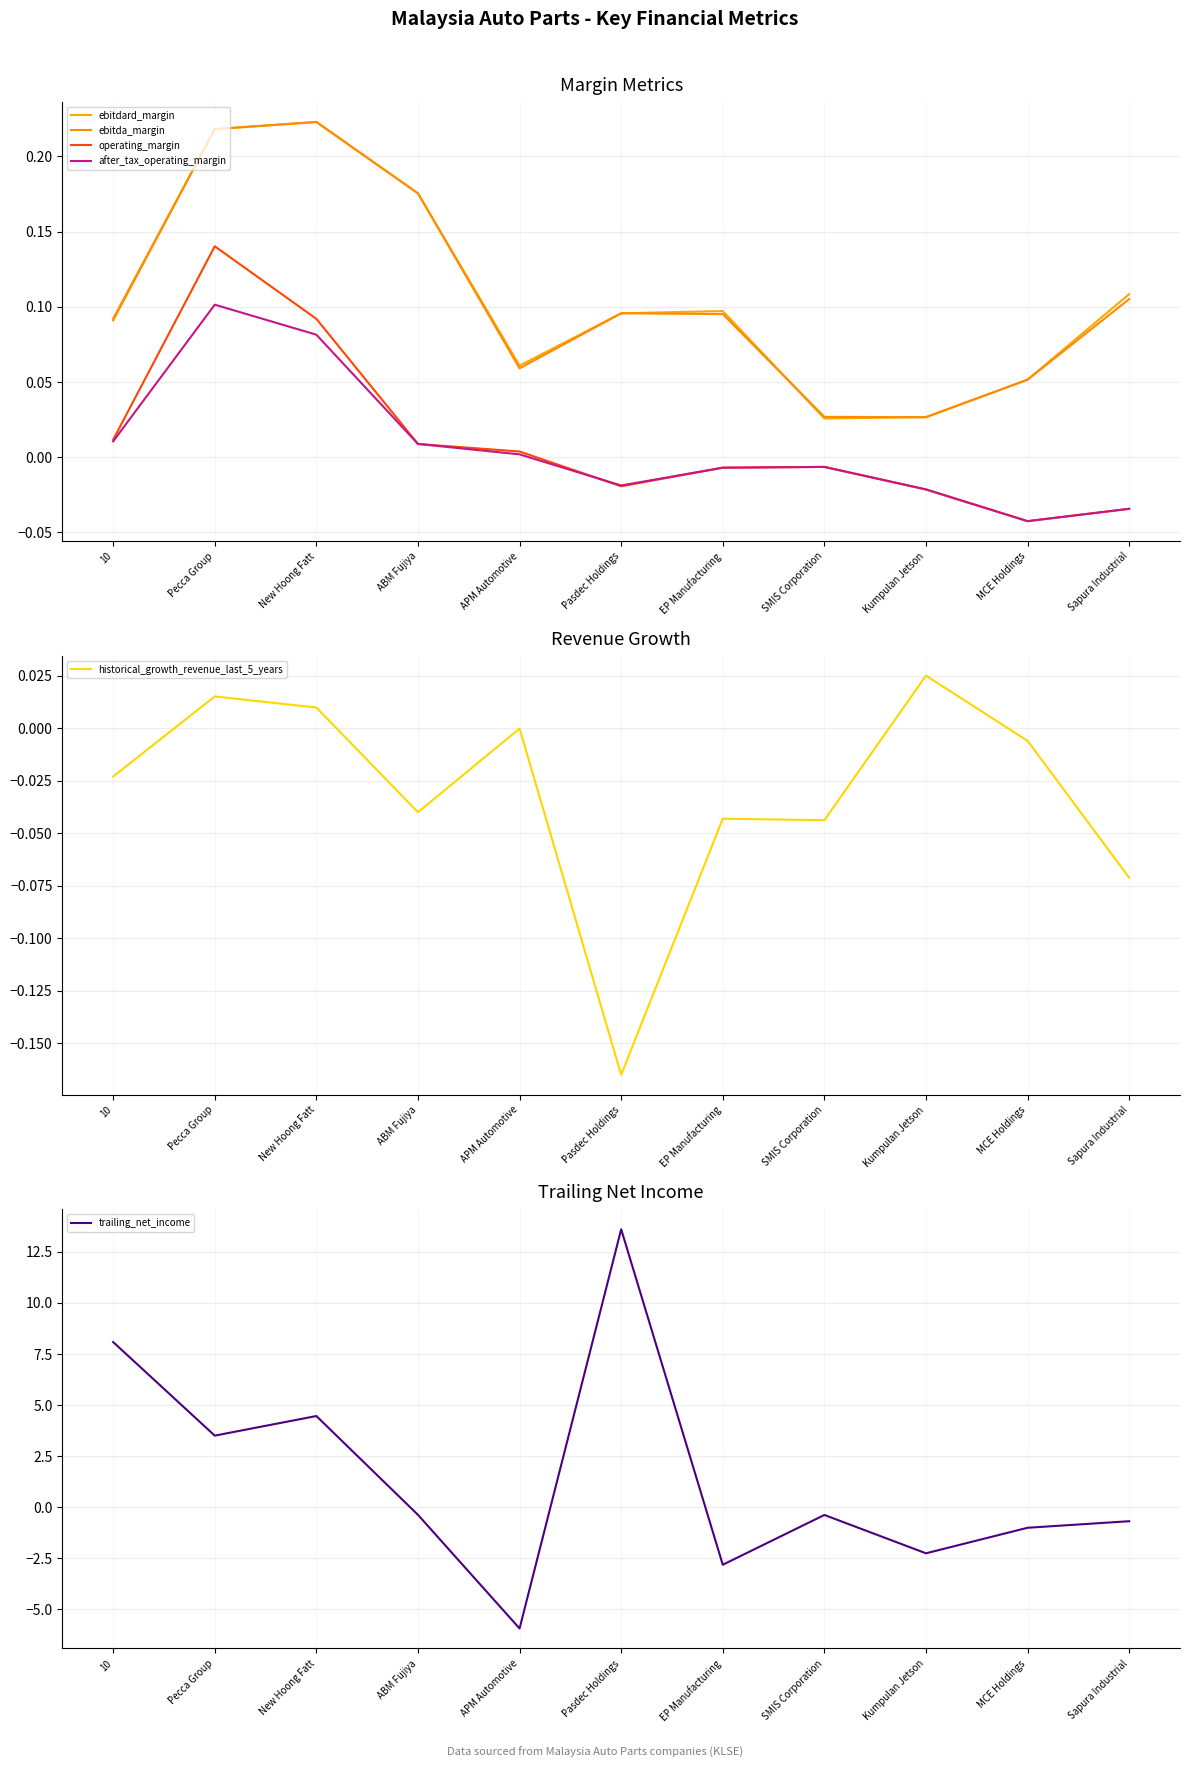

Which series has the largest total across all categories?

trailing_net_income